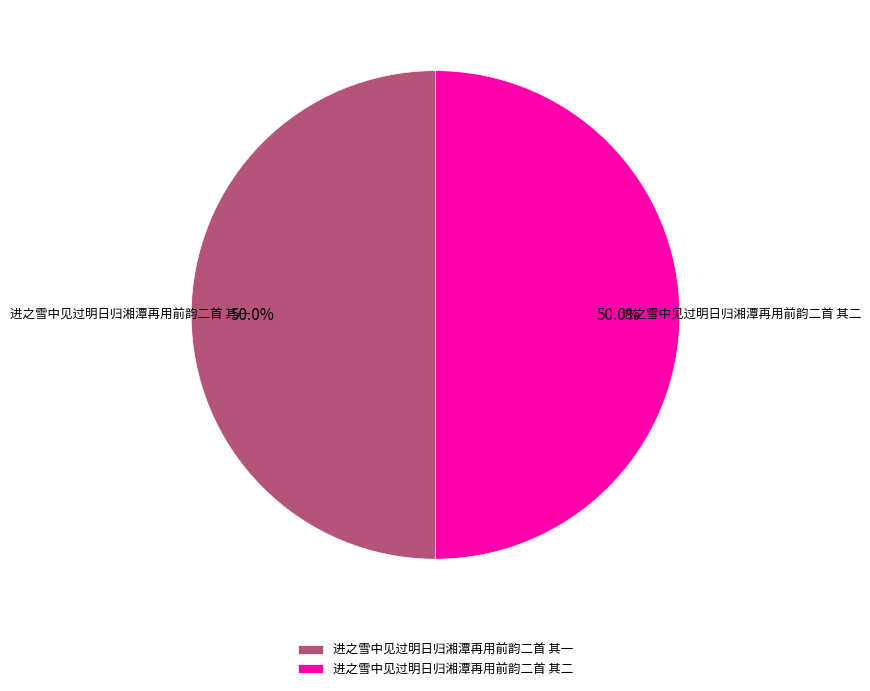

Combined, what portion of the pie is 进之雪中见过明日归湘潭再用前韵二首 其二 and 进之雪中见过明日归湘潭再用前韵二首 其一?

100.0%